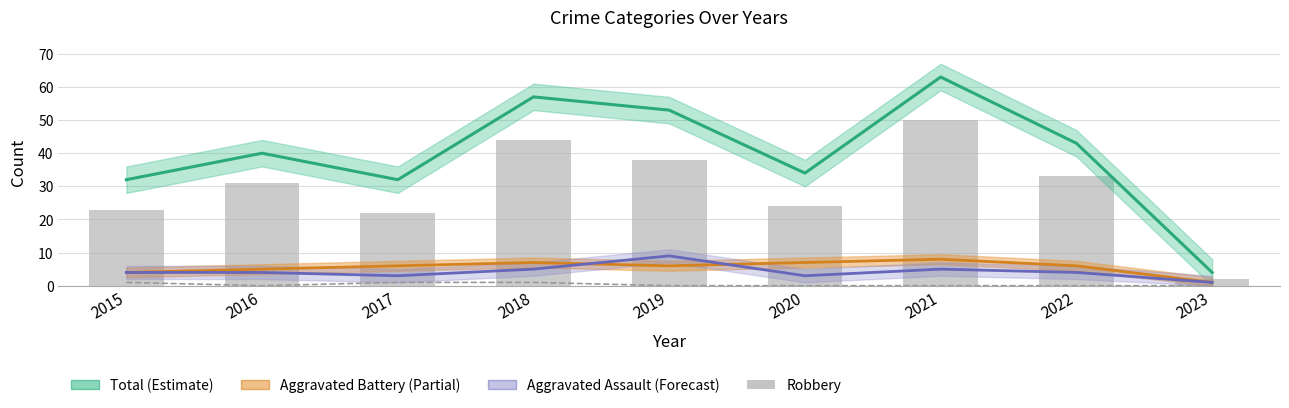

What is the difference between the maximum and minimum values in the Aggravated Assault (Forecast) series?

8